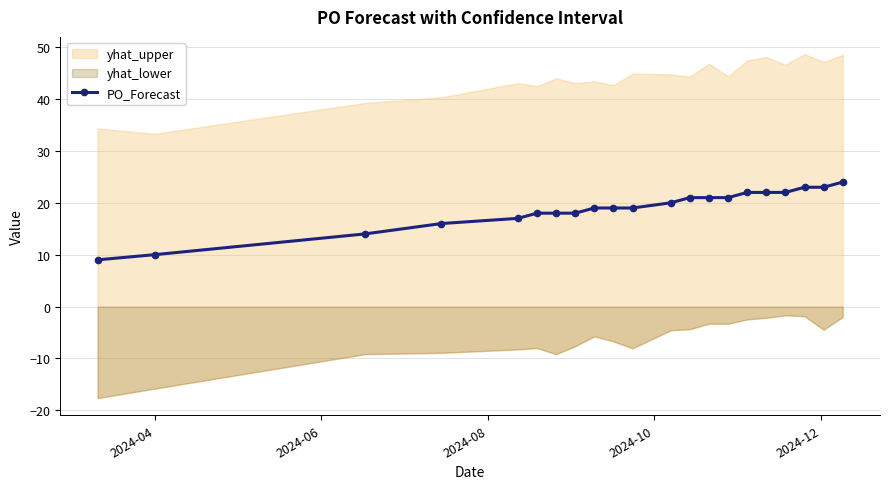

How many values are below 19?

8